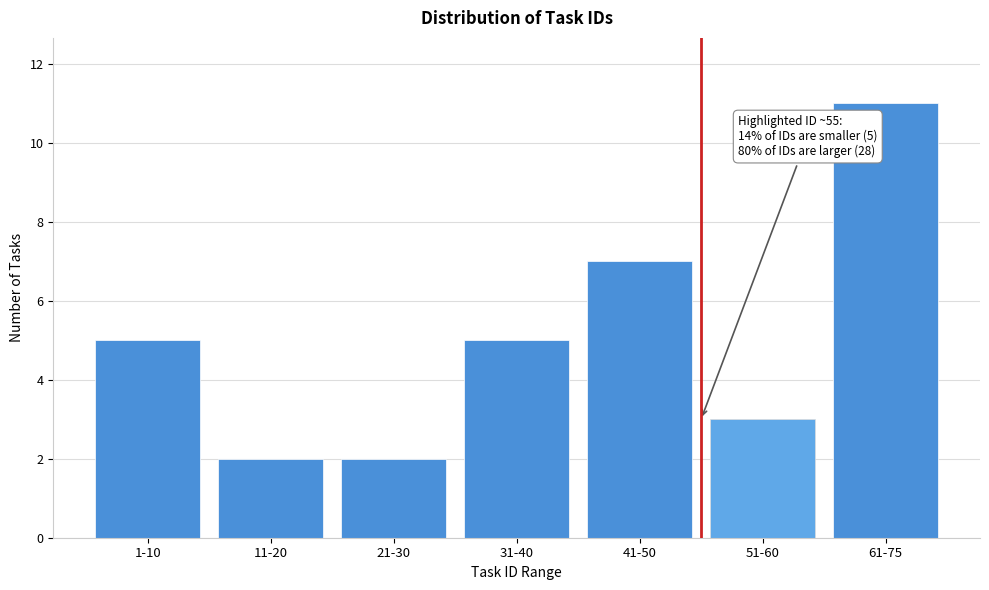

Reading left to right, extract all data points from this chart.

1-10=5	11-20=2	21-30=2	31-40=5	41-50=7	51-60=3	61-75=11